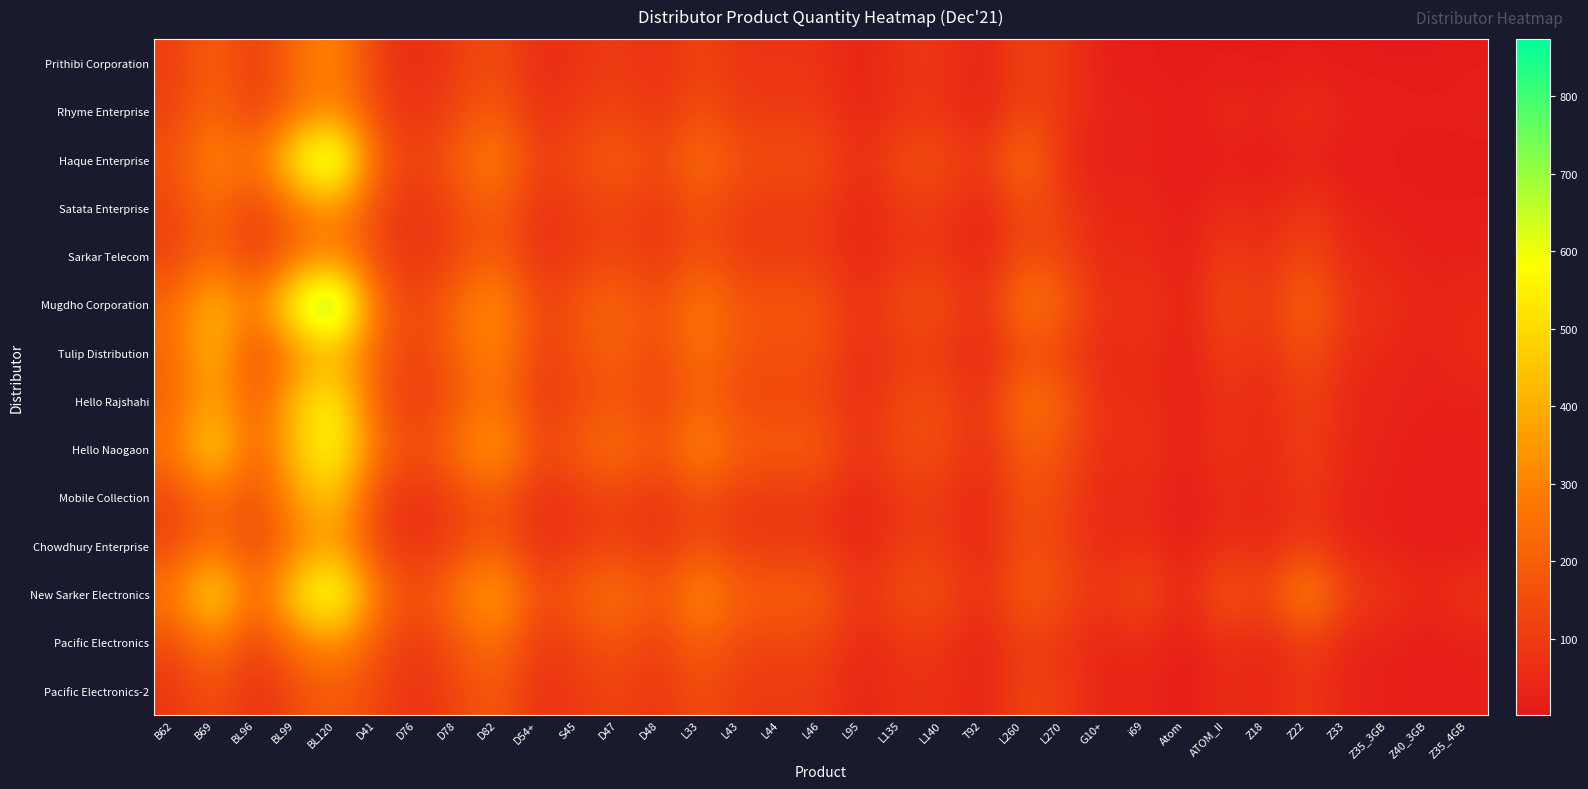

Reading left to right, list all the values displayed in this chart.

Prithibi Corporation: B62=107	B69=215	BL96=95	BL99=238	BL120=318	D41=104	D76=52	D78=104	D82=156	D54+=52	S45=78	D47=104	D48=62	L33=130	L43=78	L44=78	L46=78	L95=26	L135=84	L140=84	T92=28	L260=123	L270=92	G10+=17	i69=15	Atom=2	ATOM_II=13	Z18=4	Z22=13	Z33=4	Z35_3GB=4	Z40_3GB=2	Z35_4GB=10
Rhyme Enterprise: B62=116	B69=232	BL96=94	BL99=235	BL120=314	D41=130	D76=65	D78=130	D82=195	D54+=65	S45=97	D47=130	D48=78	L33=162	L43=97	L44=97	L46=97	L95=32	L135=78	L140=78	T92=26	L260=124	L270=93	G10+=26	i69=43	Atom=6	ATOM_II=59	Z18=30	Z22=80	Z33=30	Z35_3GB=27	Z40_3GB=15	Z35_4GB=24
Haque Enterprise: B62=162	B69=324	BL96=235	BL99=586	BL120=782	D41=205	D76=103	D78=205	D82=308	D54+=103	S45=154	D47=205	D48=123	L33=256	L43=154	L44=154	L46=154	L95=51	L135=154	L140=154	T92=70	L260=281	L270=52	G10+=19	i69=29	Atom=4	ATOM_II=19	Z18=8	Z22=23	Z33=8	Z35_3GB=8	Z40_3GB=2	Z35_4GB=3
Satata Enterprise: B62=124	B69=248	BL96=101	BL99=251	BL120=335	D41=136	D76=68	D78=136	D82=203	D54+=68	S45=102	D47=136	D48=81	L33=170	L43=102	L44=102	L46=102	L95=34	L135=96	L140=96	T92=32	L260=147	L270=111	G10+=33	i69=57	Atom=8	ATOM_II=67	Z18=32	Z22=97	Z33=32	Z35_3GB=28	Z40_3GB=13	Z35_4GB=15
Sarkar Telecom: B62=114	B69=228	BL96=90	BL99=224	BL120=299	D41=134	D76=67	D78=134	D82=201	D54+=67	S45=101	D47=134	D48=81	L33=168	L43=101	L44=101	L46=101	L95=34	L135=85	L140=85	T92=28	L260=157	L270=118	G10+=39	i69=58	Atom=8	ATOM_II=113	Z18=55	Z22=152	Z33=47	Z35_3GB=41	Z40_3GB=22	Z35_4GB=26
Mugdho Corporation: B62=230	B69=459	BL96=262	BL99=656	BL120=874	D41=234	D76=117	D78=234	D82=350	D54+=117	S45=175	D47=234	D48=140	L33=292	L43=175	L44=175	L46=175	L95=58	L135=156	L140=156	T92=52	L260=286	L270=214	G10+=55	i69=100	Atom=15	ATOM_II=159	Z18=79	Z22=238	Z33=79	Z35_3GB=66	Z40_3GB=32	Z35_4GB=48
Tulip Distribution: B62=223	B69=447	BL96=122	BL99=306	BL120=408	D41=211	D76=106	D78=211	D82=317	D54+=106	S45=158	D47=211	D48=127	L33=264	L43=158	L44=158	L46=158	L95=53	L135=99	L140=99	T92=33	L260=149	L270=111	G10+=44	i69=69	Atom=10	ATOM_II=115	Z18=58	Z22=173	Z33=58	Z35_3GB=47	Z40_3GB=23	Z35_4GB=55
Hello Rajshahi: B62=203	B69=405	BL96=177	BL99=443	BL120=590	D41=179	D76=89	D78=179	D82=268	D54+=89	S45=134	D47=179	D48=107	L33=223	L43=134	L44=134	L46=134	L95=45	L135=147	L140=147	T92=49	L260=277	L270=208	G10+=51	i69=74	Atom=11	ATOM_II=85	Z18=41	Z22=123	Z33=41	Z35_3GB=33	Z40_3GB=26	Z35_4GB=24
Hello Naogaon: B62=267	B69=534	BL96=184	BL99=460	BL120=614	D41=260	D76=130	D78=260	D82=390	D54+=130	S45=195	D47=260	D48=156	L33=325	L43=195	L44=195	L46=195	L95=65	L135=151	L140=151	T92=50	L260=208	L270=156	G10+=56	i69=87	Atom=13	ATOM_II=87	Z18=42	Z22=125	Z33=42	Z35_3GB=33	Z40_3GB=17	Z35_4GB=23
Mobile Collection: B62=125	B69=251	BL96=143	BL99=358	BL120=477	D41=121	D76=60	D78=121	D82=181	D54+=60	S45=91	D47=121	D48=73	L33=151	L43=91	L44=91	L46=91	L95=30	L135=97	L140=97	T92=32	L260=172	L270=129	G10+=35	i69=62	Atom=9	ATOM_II=63	Z18=31	Z22=94	Z33=31	Z35_3GB=25	Z40_3GB=13	Z35_4GB=20
Chowdhury Enterprise: B62=129	B69=257	BL96=110	BL99=275	BL120=366	D41=127	D76=64	D78=127	D82=191	D54+=64	S45=95	D47=127	D48=76	L33=159	L43=95	L44=95	L46=95	L95=32	L135=102	L140=102	T92=34	L260=159	L270=120	G10+=43	i69=69	Atom=10	ATOM_II=73	Z18=35	Z22=106	Z33=35	Z35_3GB=28	Z40_3GB=14	Z35_4GB=15
New Sarker Electronics: B62=285	B69=571	BL96=211	BL99=527	BL120=703	D41=273	D76=137	D78=273	D82=410	D54+=137	S45=205	D47=273	D48=164	L33=342	L43=205	L44=205	L46=205	L95=68	L135=157	L140=157	T92=52	L260=203	L270=147	G10+=79	i69=165	Atom=28	ATOM_II=201	Z18=111	Z22=356	Z33=119	Z35_3GB=81	Z40_3GB=41	Z35_4GB=83
Pacific Electronics: B62=141	B69=281	BL96=102	BL99=254	BL120=339	D41=170	D76=85	D78=170	D82=255	D54+=85	S45=127	D47=170	D48=102	L33=212	L43=127	L44=127	L46=127	L95=42	L135=83	L140=83	T92=28	L260=111	L270=83	G10+=33	i69=56	Atom=8	ATOM_II=68	Z18=34	Z22=103	Z33=34	Z35_3GB=27	Z40_3GB=14	Z35_4GB=27
Pacific Electronics-2: B62=82	B69=165	BL96=58	BL99=144	BL120=193	D41=129	D76=64	D78=129	D82=193	D54+=64	S45=97	D47=129	D48=77	L33=161	L43=97	L44=97	L46=97	L95=32	L135=72	L140=72	T92=24	L260=129	L270=102	G10+=29	i69=46	Atom=7	ATOM_II=65	Z18=32	Z22=97	Z33=32	Z35_3GB=26	Z40_3GB=13	Z35_4GB=22